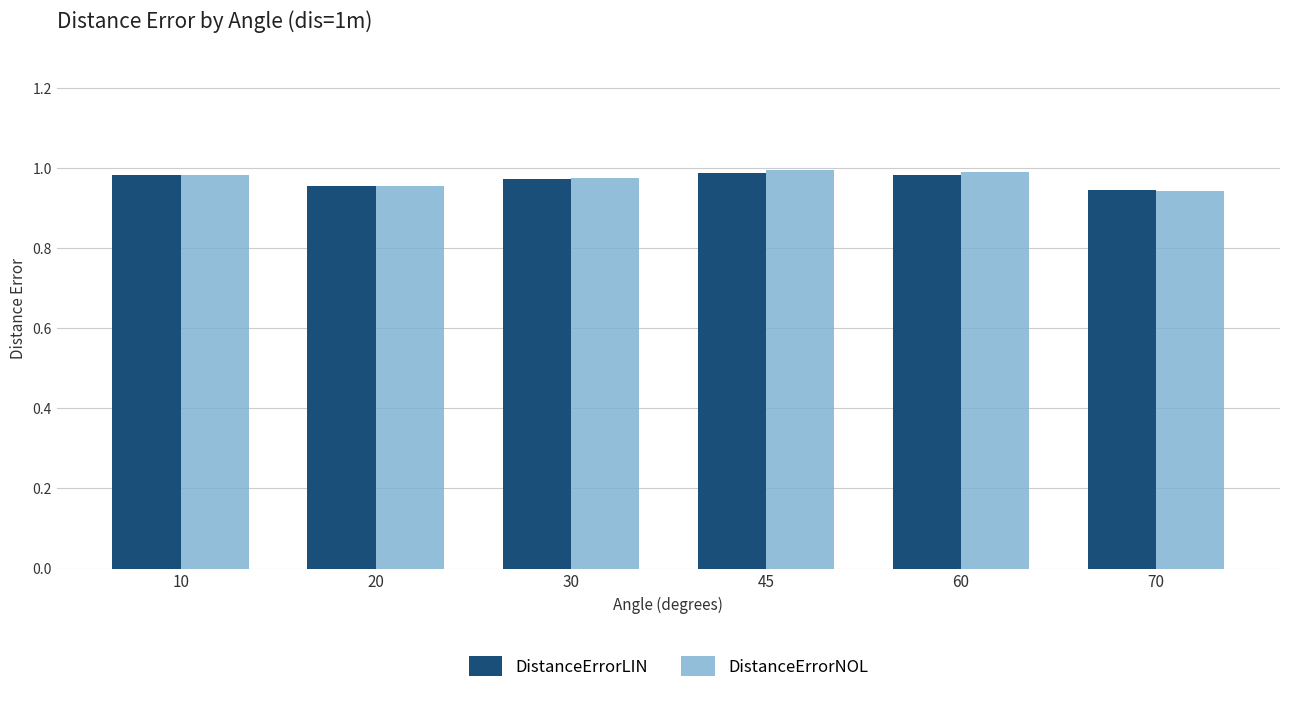

How many series are shown in this chart?

2